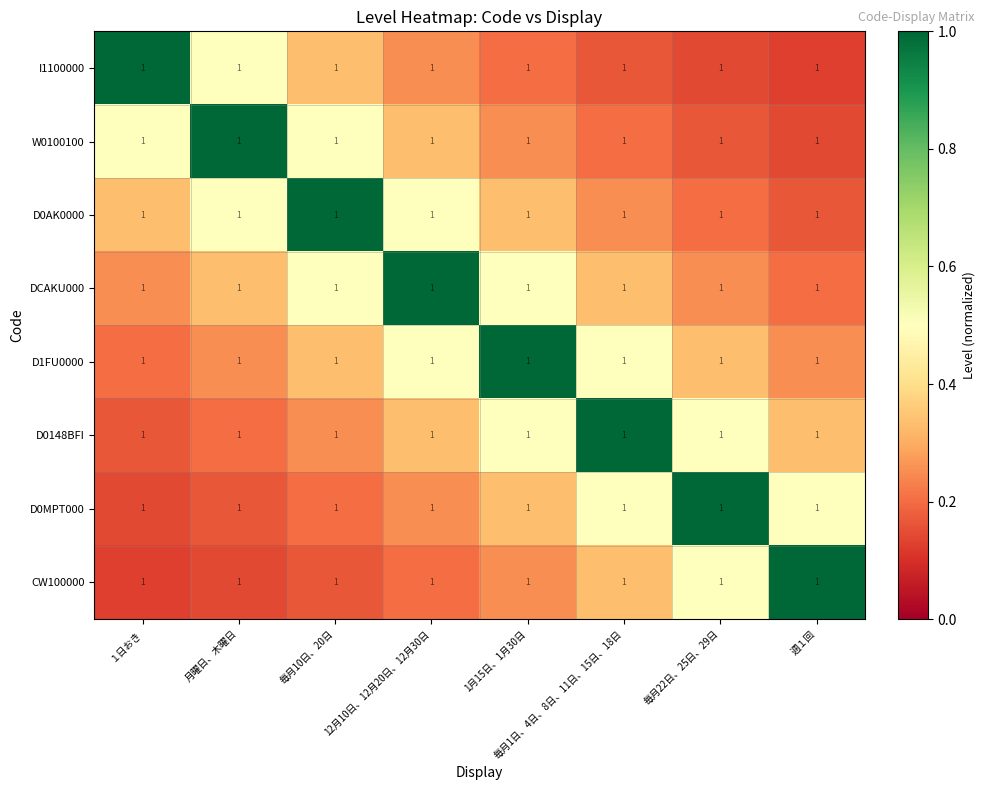

Reading left to right, what are all the values shown in this chart?

I1100000: １日おき=1.0	月曜日、木曜日=1.0	毎月10日、20日=1.0	12月10日、12月20日、12月30日=1.0	1月15日、1月30日=1.0	毎月1日、4日、8日、11日、15日、18日=1.0	毎月22日、25日、29日=1.0	週１回=1.0
W0100100: １日おき=1.0	月曜日、木曜日=1.0	毎月10日、20日=1.0	12月10日、12月20日、12月30日=1.0	1月15日、1月30日=1.0	毎月1日、4日、8日、11日、15日、18日=1.0	毎月22日、25日、29日=1.0	週１回=1.0
D0AK0000: １日おき=1.0	月曜日、木曜日=1.0	毎月10日、20日=1.0	12月10日、12月20日、12月30日=1.0	1月15日、1月30日=1.0	毎月1日、4日、8日、11日、15日、18日=1.0	毎月22日、25日、29日=1.0	週１回=1.0
DCAKU000: １日おき=1.0	月曜日、木曜日=1.0	毎月10日、20日=1.0	12月10日、12月20日、12月30日=1.0	1月15日、1月30日=1.0	毎月1日、4日、8日、11日、15日、18日=1.0	毎月22日、25日、29日=1.0	週１回=1.0
D1FU0000: １日おき=1.0	月曜日、木曜日=1.0	毎月10日、20日=1.0	12月10日、12月20日、12月30日=1.0	1月15日、1月30日=1.0	毎月1日、4日、8日、11日、15日、18日=1.0	毎月22日、25日、29日=1.0	週１回=1.0
D0148BFI: １日おき=1.0	月曜日、木曜日=1.0	毎月10日、20日=1.0	12月10日、12月20日、12月30日=1.0	1月15日、1月30日=1.0	毎月1日、4日、8日、11日、15日、18日=1.0	毎月22日、25日、29日=1.0	週１回=1.0
D0MPT000: １日おき=1.0	月曜日、木曜日=1.0	毎月10日、20日=1.0	12月10日、12月20日、12月30日=1.0	1月15日、1月30日=1.0	毎月1日、4日、8日、11日、15日、18日=1.0	毎月22日、25日、29日=1.0	週１回=1.0
CW100000: １日おき=1.0	月曜日、木曜日=1.0	毎月10日、20日=1.0	12月10日、12月20日、12月30日=1.0	1月15日、1月30日=1.0	毎月1日、4日、8日、11日、15日、18日=1.0	毎月22日、25日、29日=1.0	週１回=1.0